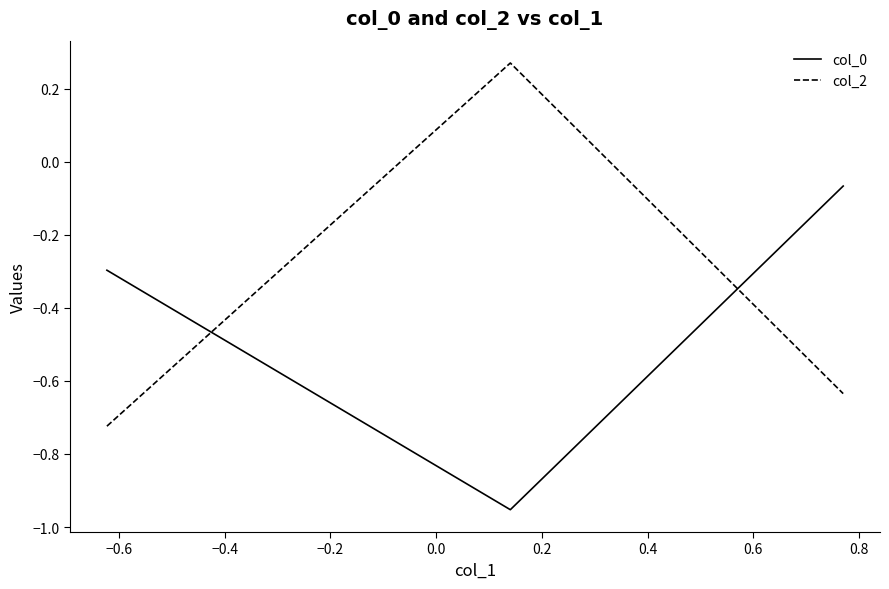

How many categories are shown in the chart?

3